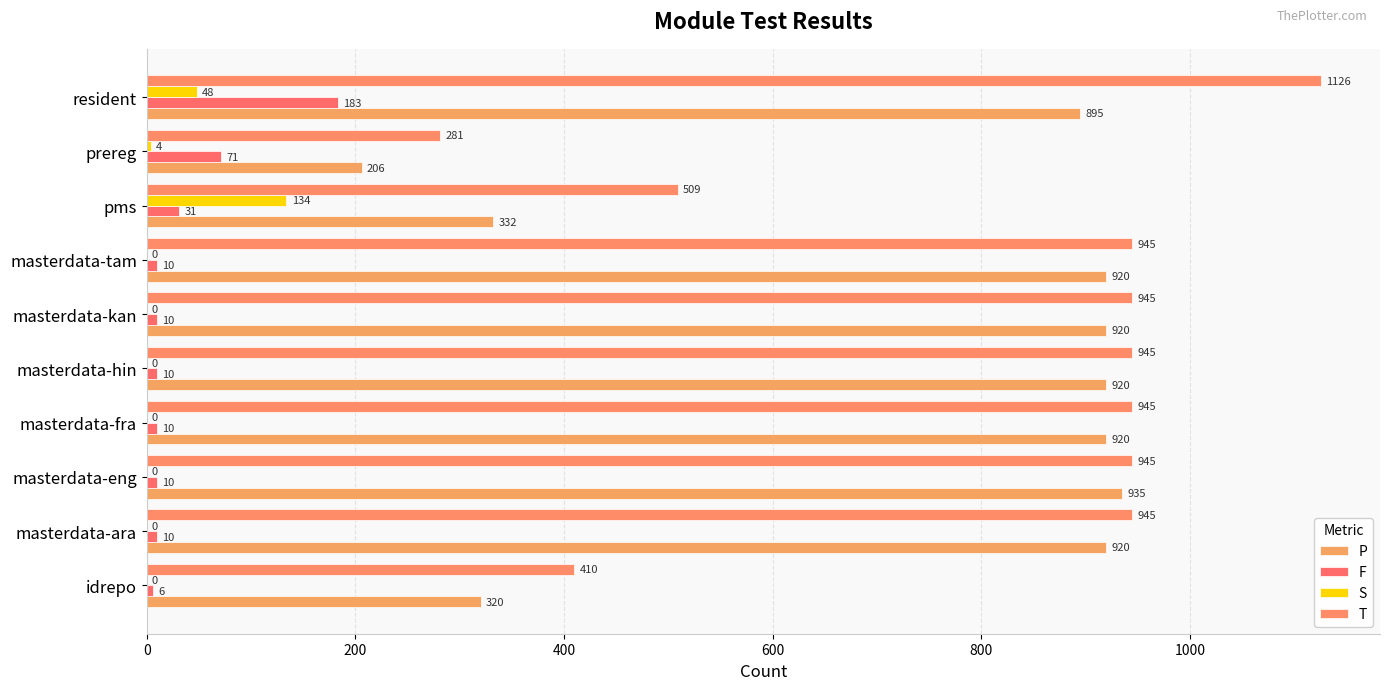

Which series has the widest spread of values?

T